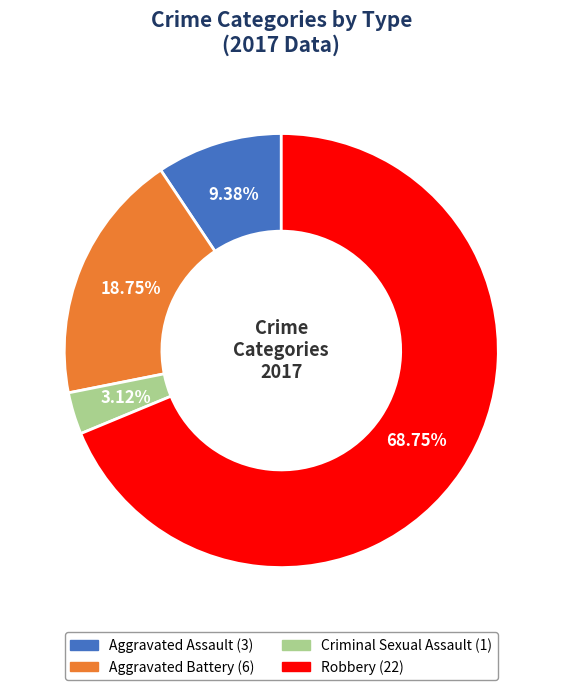

Which slice is the smallest?

Criminal Sexual Assault